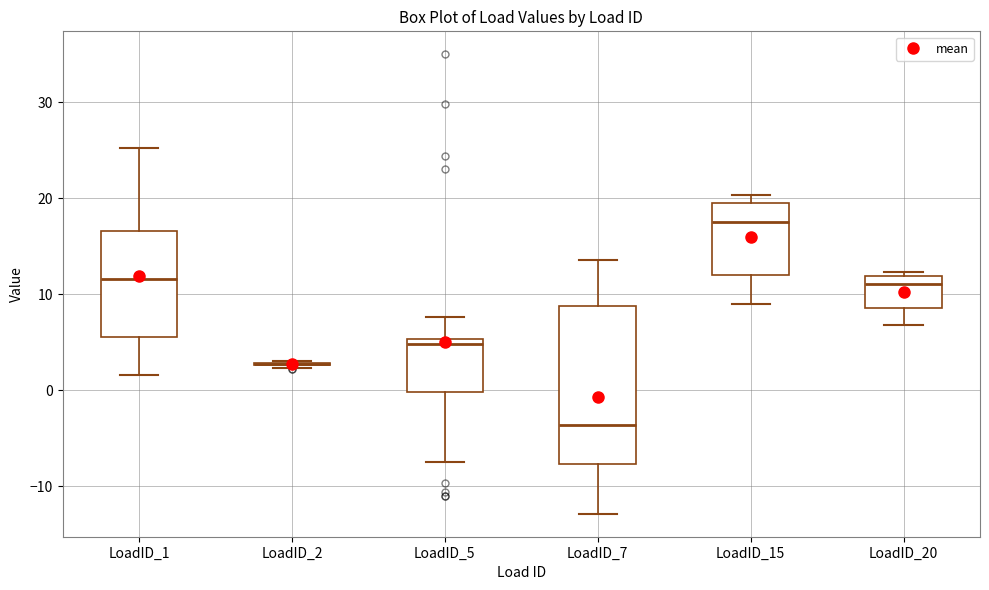

Reading left to right, read every box against the y-axis: the position of its median line, the range the box covers, and the ends of its whiskers. The values are not printed on the chart, so give them approximately, as read against the axis.

LoadID_1: median 12, box 6 to 17, whiskers 2 to 25
LoadID_2: box collapsed to a line at 3, whiskers 2 to 3
LoadID_5: median 5 (just below the box's upper edge), box 0 to 5, whiskers -8 to 8
LoadID_7: median -4, box -8 to 9, whiskers -13 to 14
LoadID_15: median 18, box 12 to 19, whiskers 9 to 20
LoadID_20: median 11, box 9 to 12, whiskers 7 to 12 (just above the box's upper edge)